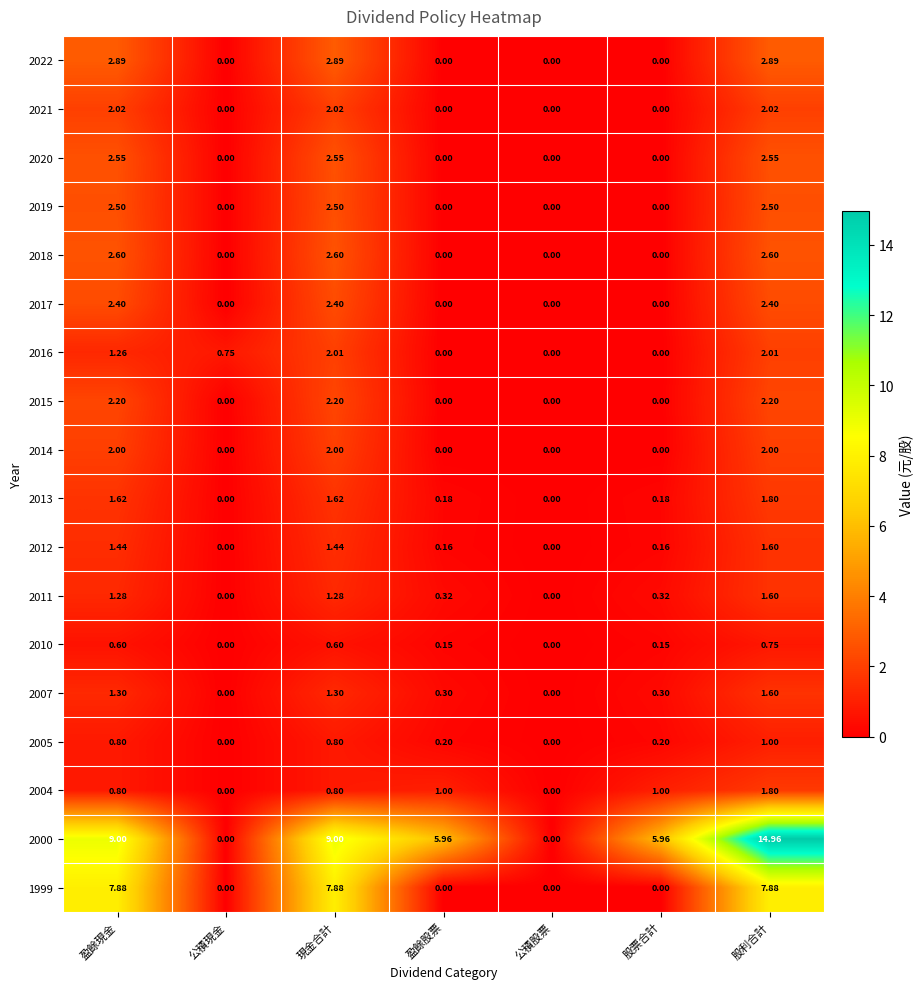

At which category is the sum across all series the highest?

股利合計